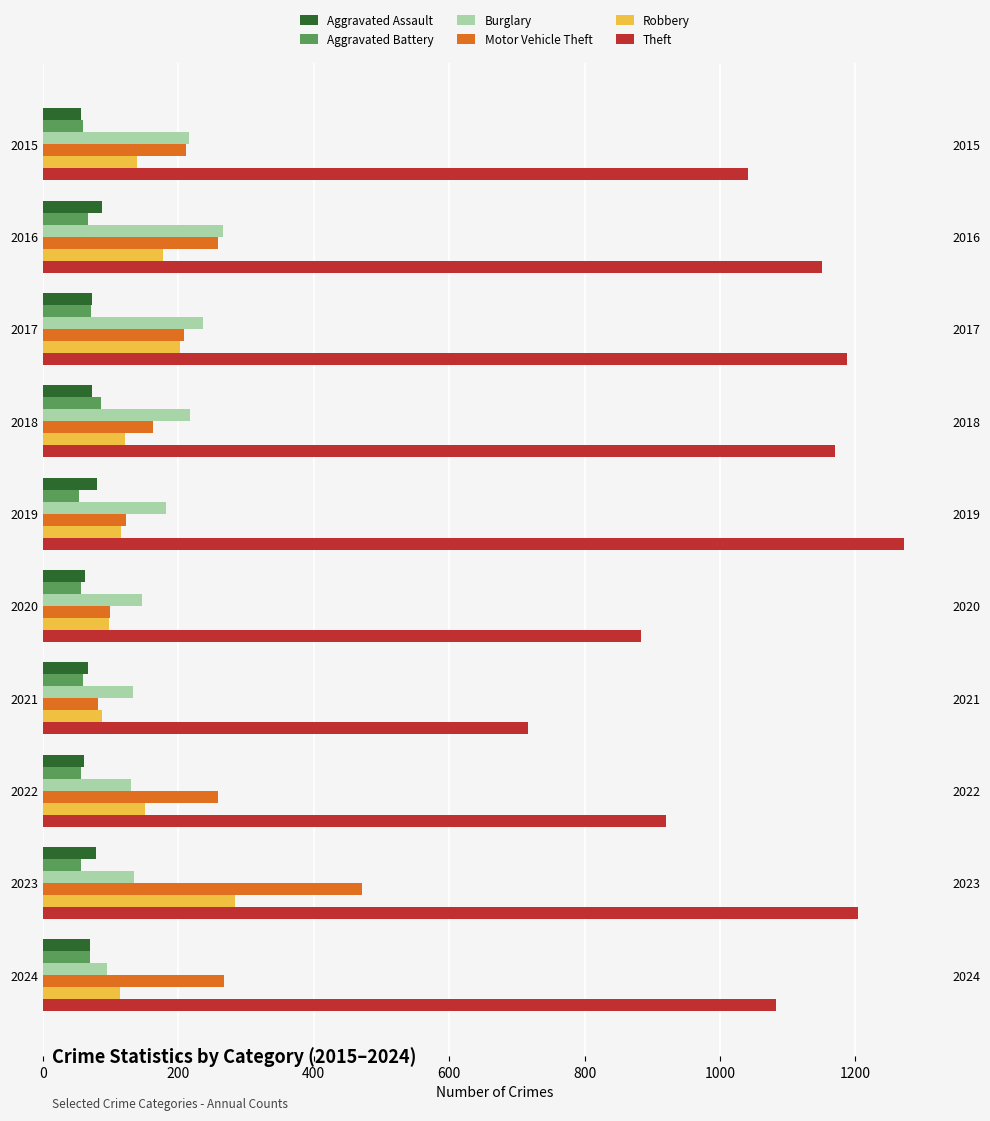

What are all the series names shown in the legend?

Aggravated Assault, Aggravated Battery, Burglary, Motor Vehicle Theft, Robbery, Theft